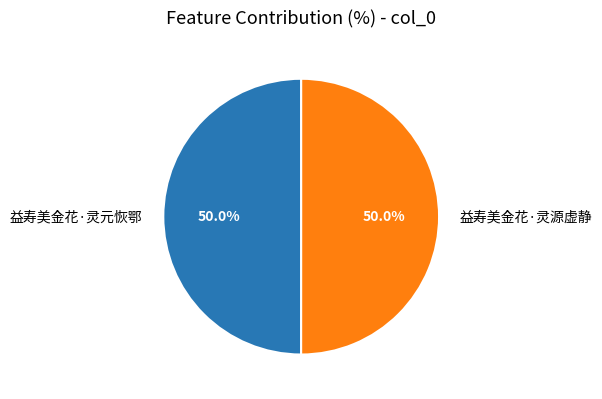

What percentage is NOT represented by 益寿美金花·灵源虚静?

50.0%